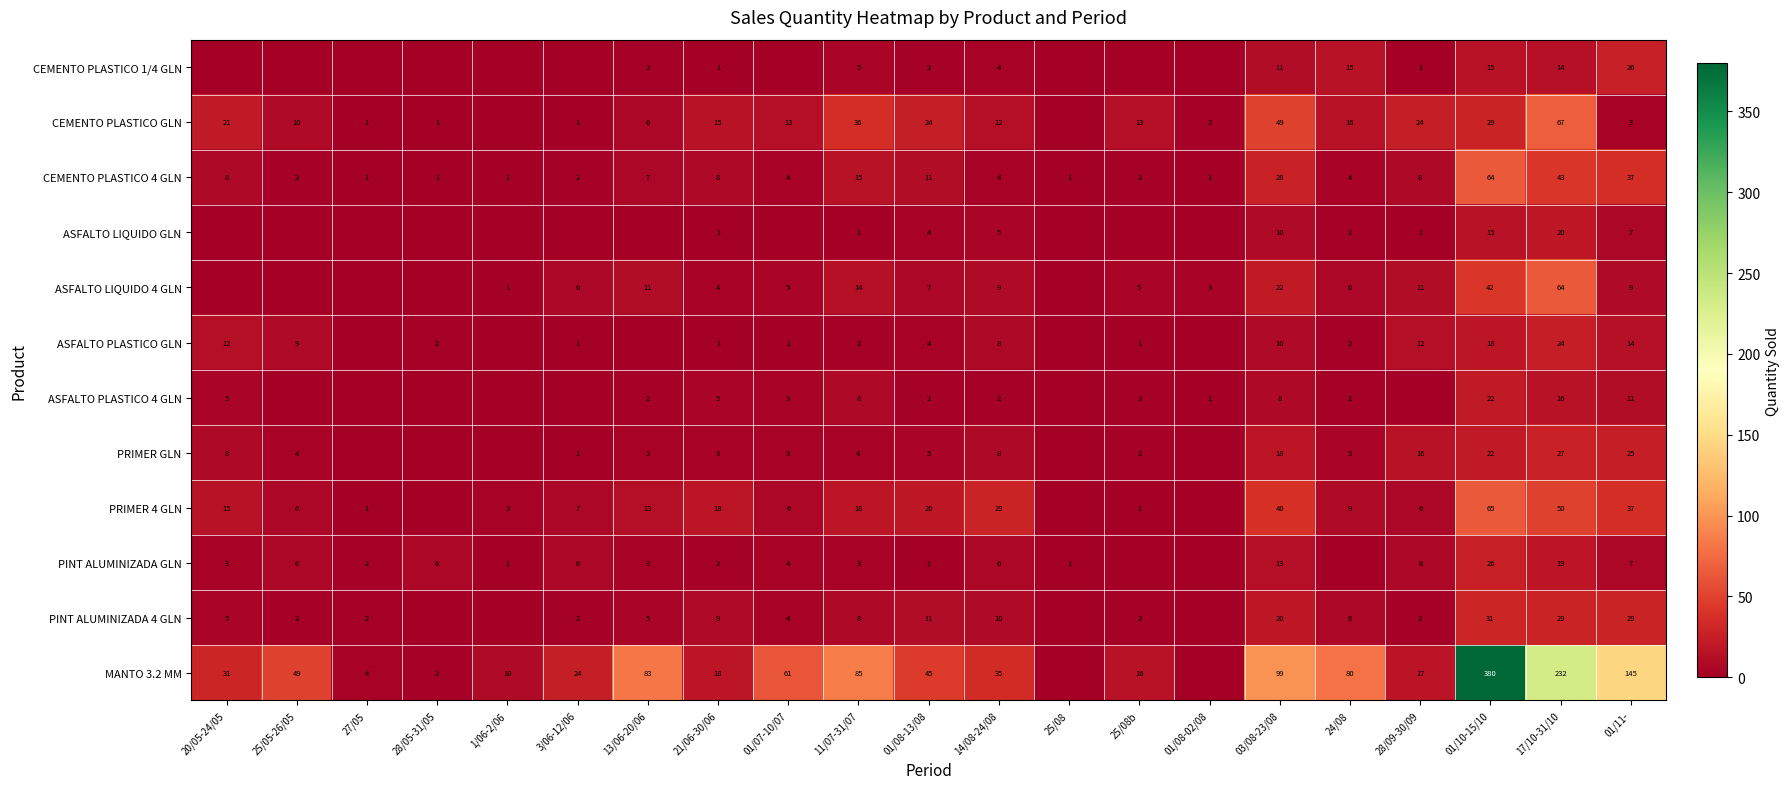

What is the sum of all CEMENTO PLASTICO 4 GLN values?

252